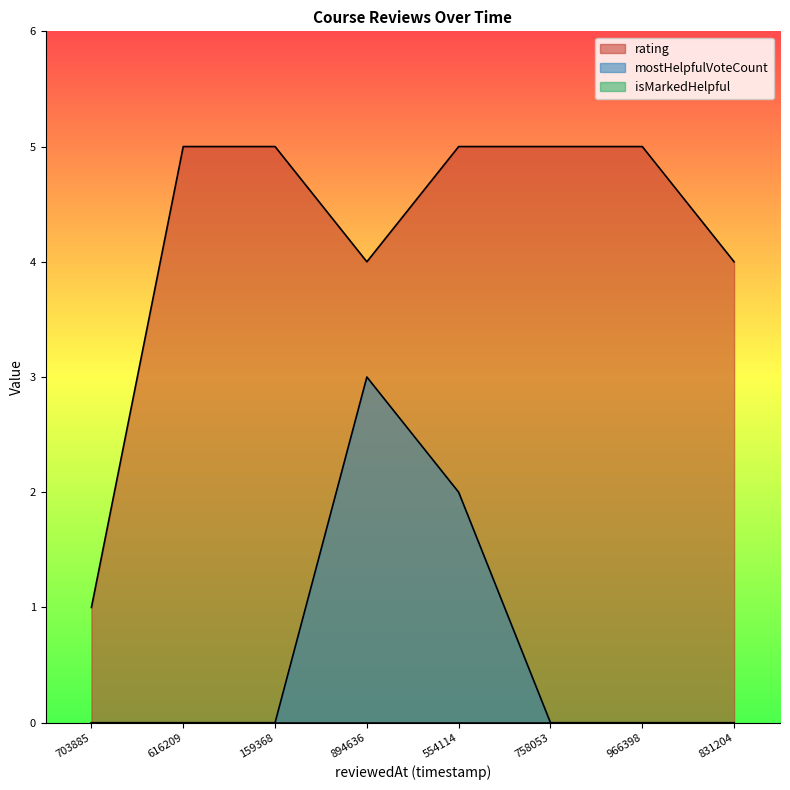

True or false: mostHelpfulVoteCount has more than 2 interior local peaks.

False